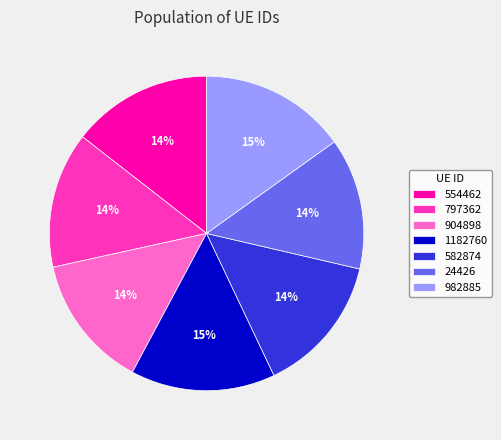

Is there a majority slice in this chart?

No